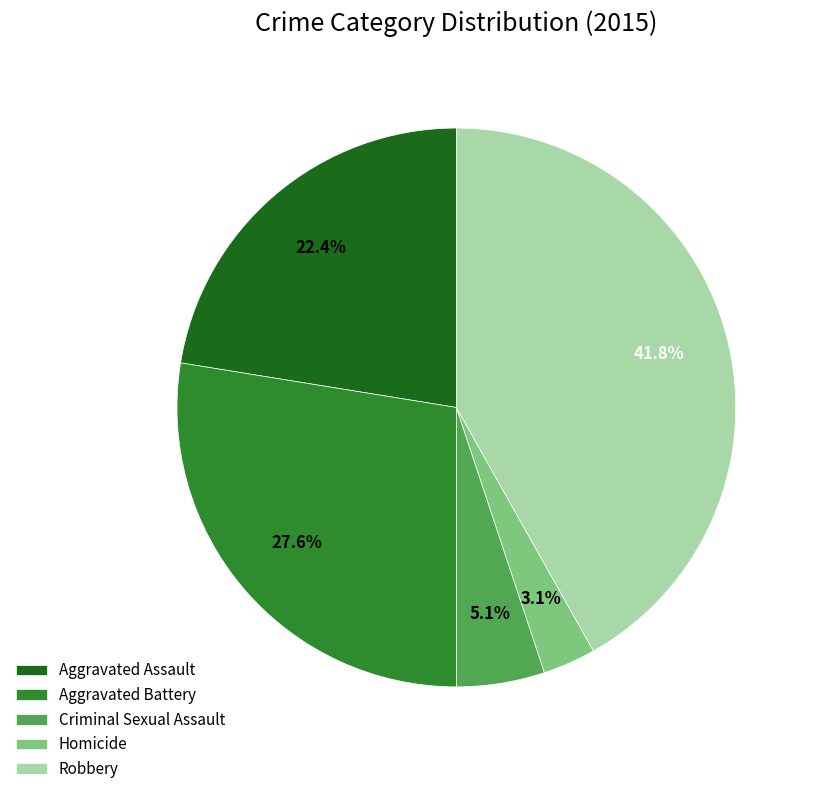

To the nearest percent, what is the average slice percentage?

20%